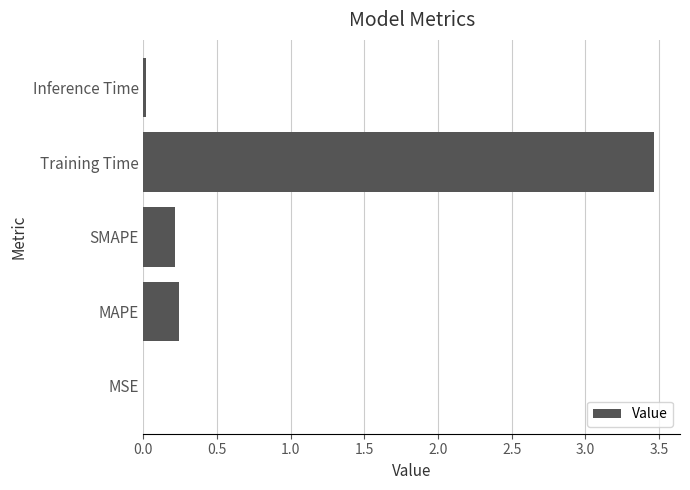

The chart shows a value of 3.5 at Training Time. True or false?

True